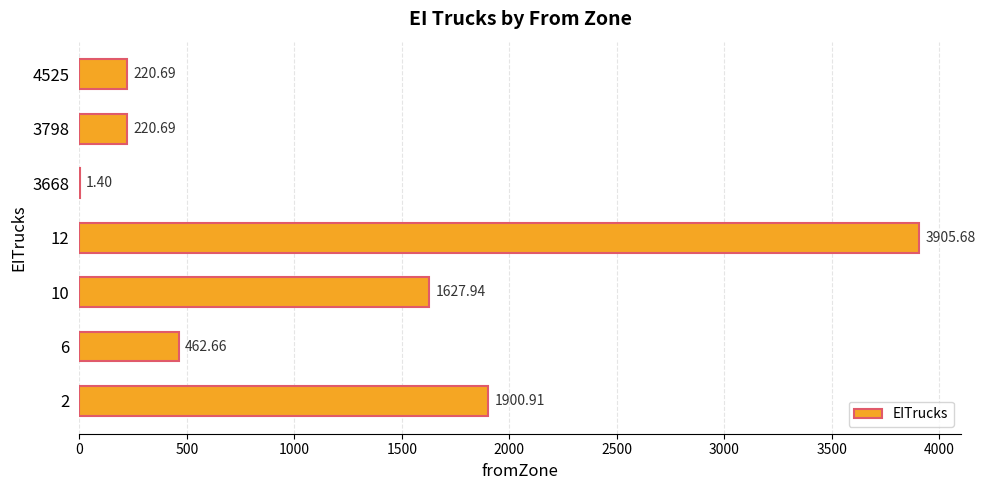

How many values exceed 462?

4